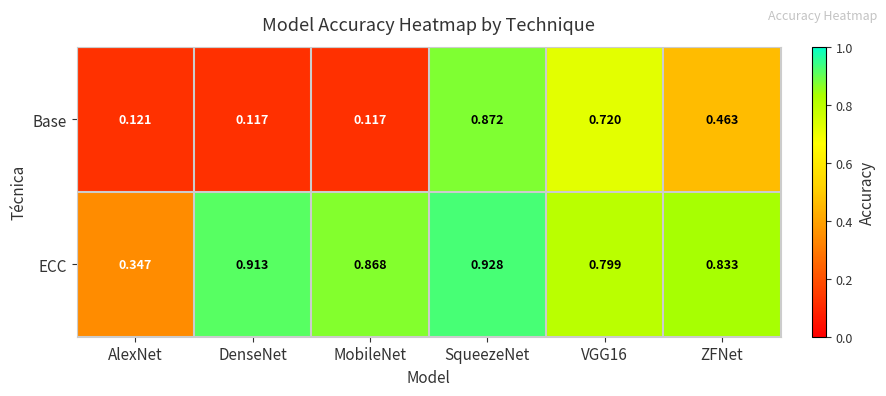

Which label corresponds to the largest value in the chart?

SqueezeNet